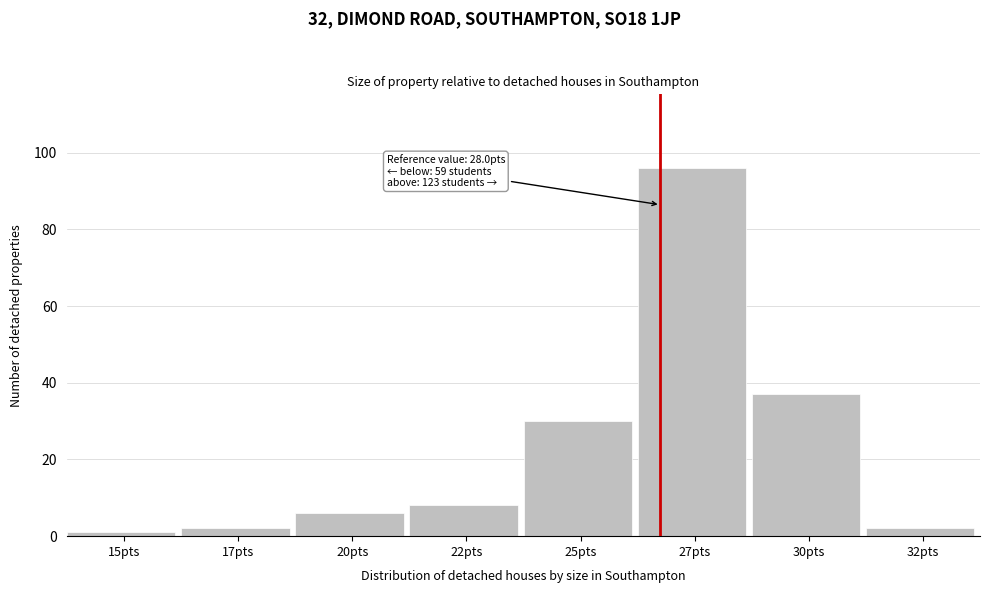

Reading right to left, transcribe all the data shown in this chart.

32pts=2	30pts=37	27pts=96	25pts=30	22pts=8	20pts=6	17pts=2	15pts=1